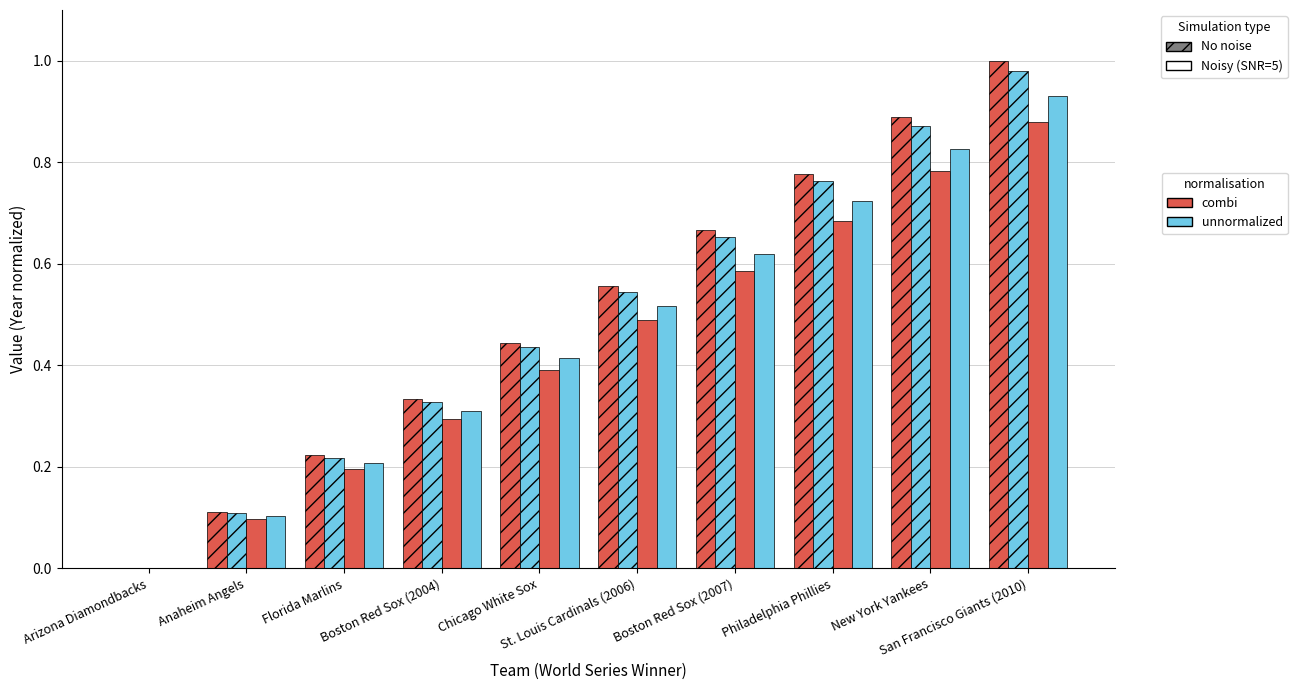

Are the bars horizontal?

No